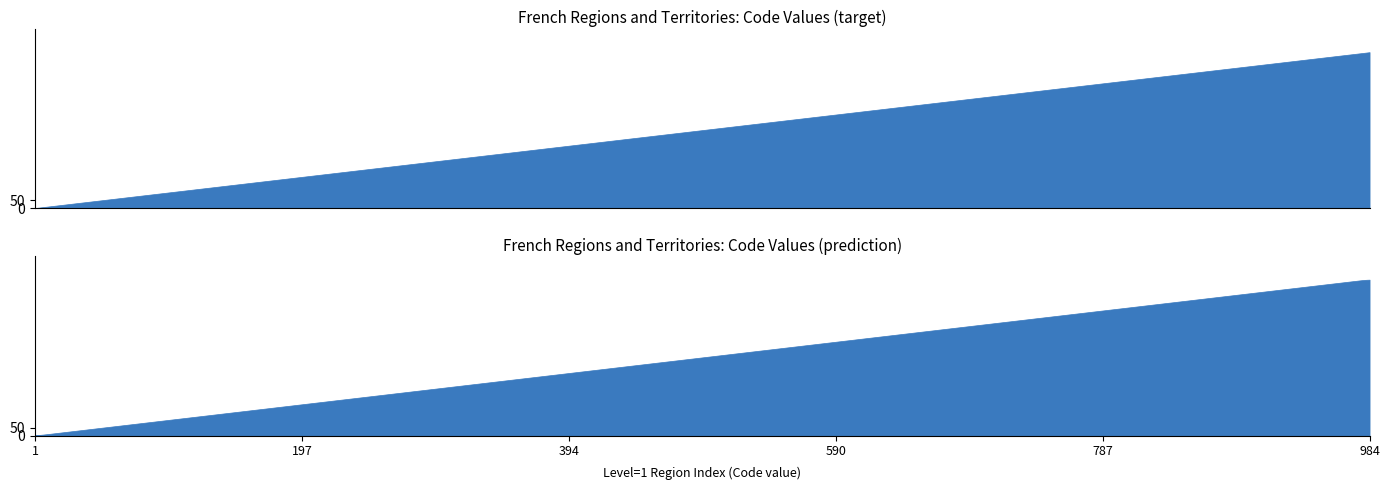

Reading left to right, list all the values displayed in this chart.

1=1	2=2	3=3	4=4	6=6	11=11	21=21	22=22	23=23	24=24	25=25	26=26	27=27	28=28	31=31	32=32	41=41	42=42	43=43	44=44	52=52	53=53	54=54	72=72	73=73	74=74	75=75	76=76	82=82	83=83	84=84	91=91	93=93	94=94	975=975	976=976	977=977	978=978	980=980	984=984